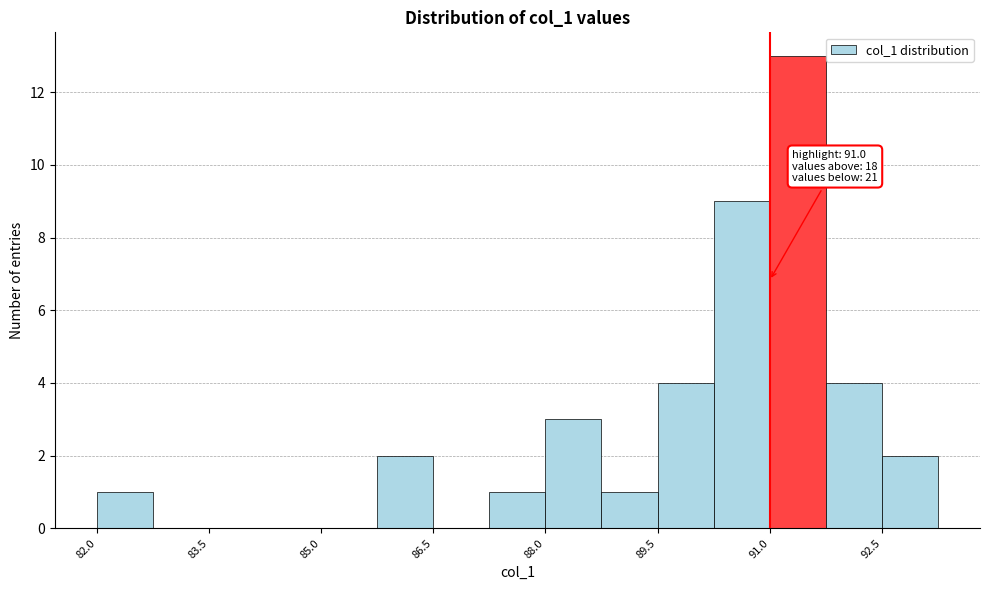

Read against the x-axis, roughly where is the centre of the tallest bar?

91.4